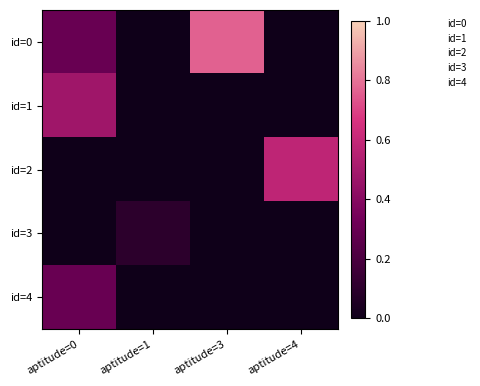

Reading right to left, list all the values displayed in this chart.

id=0: aptitude=4=0.0	aptitude=3=0.8	aptitude=1=0.0	aptitude=0=0.3
id=1: aptitude=4=0.0	aptitude=3=0.0	aptitude=1=0.0	aptitude=0=0.5
id=2: aptitude=4=0.6	aptitude=3=0.0	aptitude=1=0.0	aptitude=0=0.0
id=3: aptitude=4=0.0	aptitude=3=0.0	aptitude=1=0.1	aptitude=0=0.0
id=4: aptitude=4=0.0	aptitude=3=0.0	aptitude=1=0.0	aptitude=0=0.3